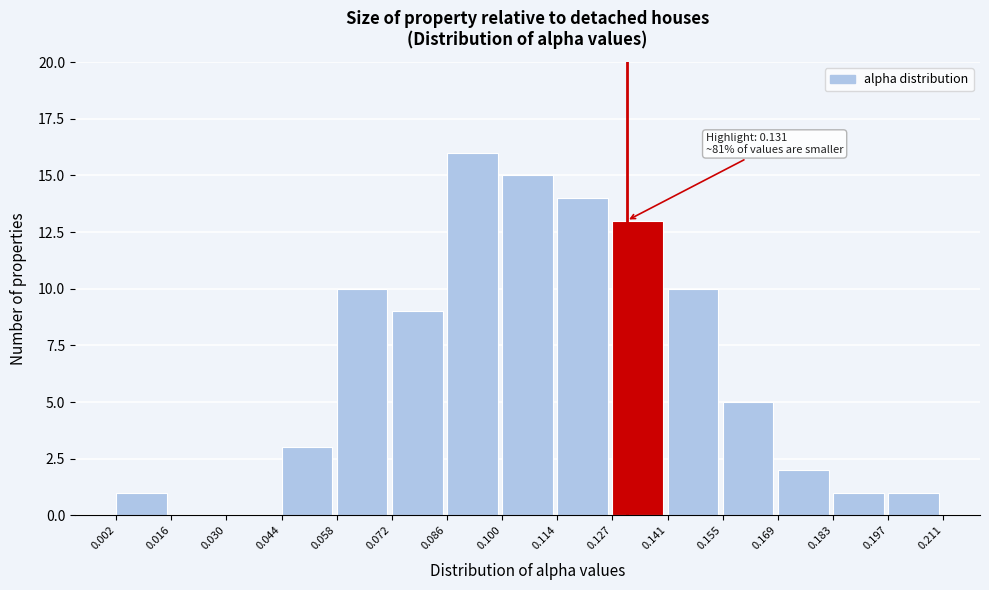

Over which range of the x-axis is the bar tallest?

0.086 to 0.100